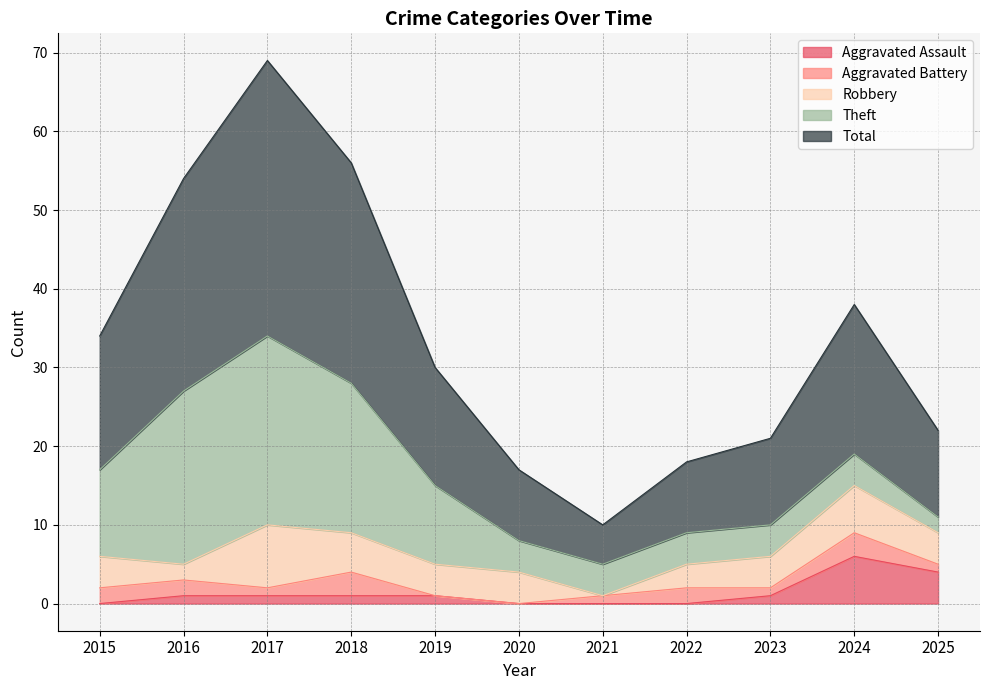

List the labels in order of Robbery value, smallest first.

2021, 2016, 2022, 2015, 2019, 2020, 2023, 2025, 2018, 2024, 2017